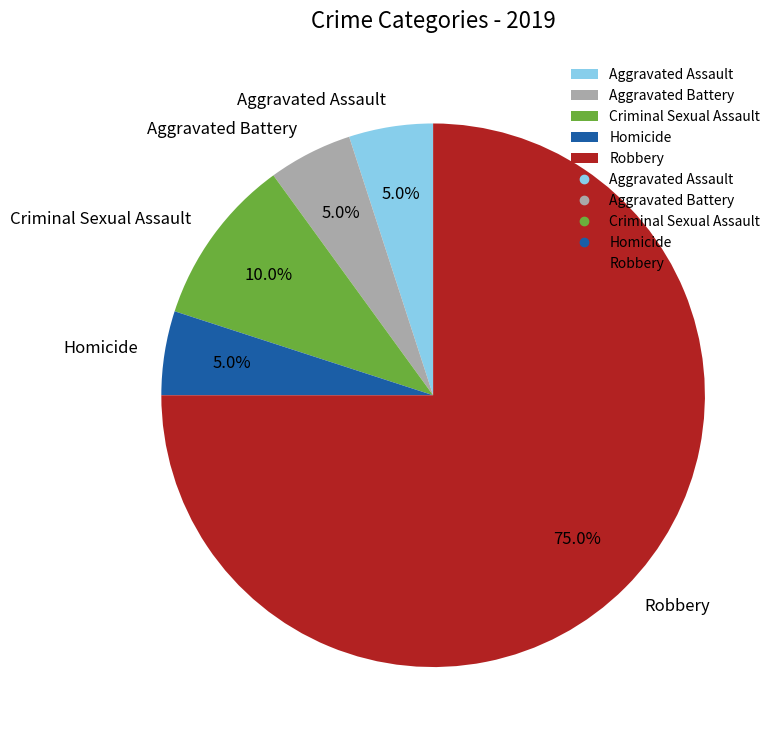

To the nearest percent, what portion does Homicide represent?

5%